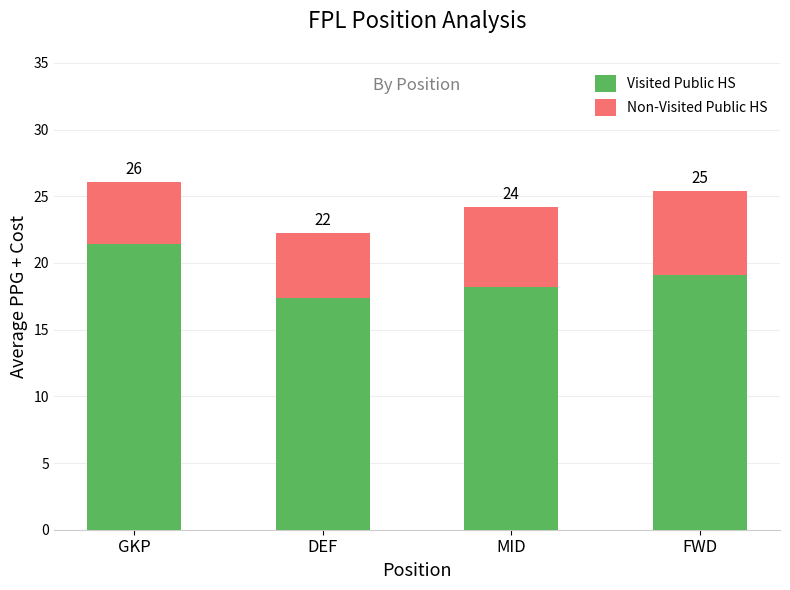

What are all the series names shown in the legend?

Visited Public HS, Non-Visited Public HS